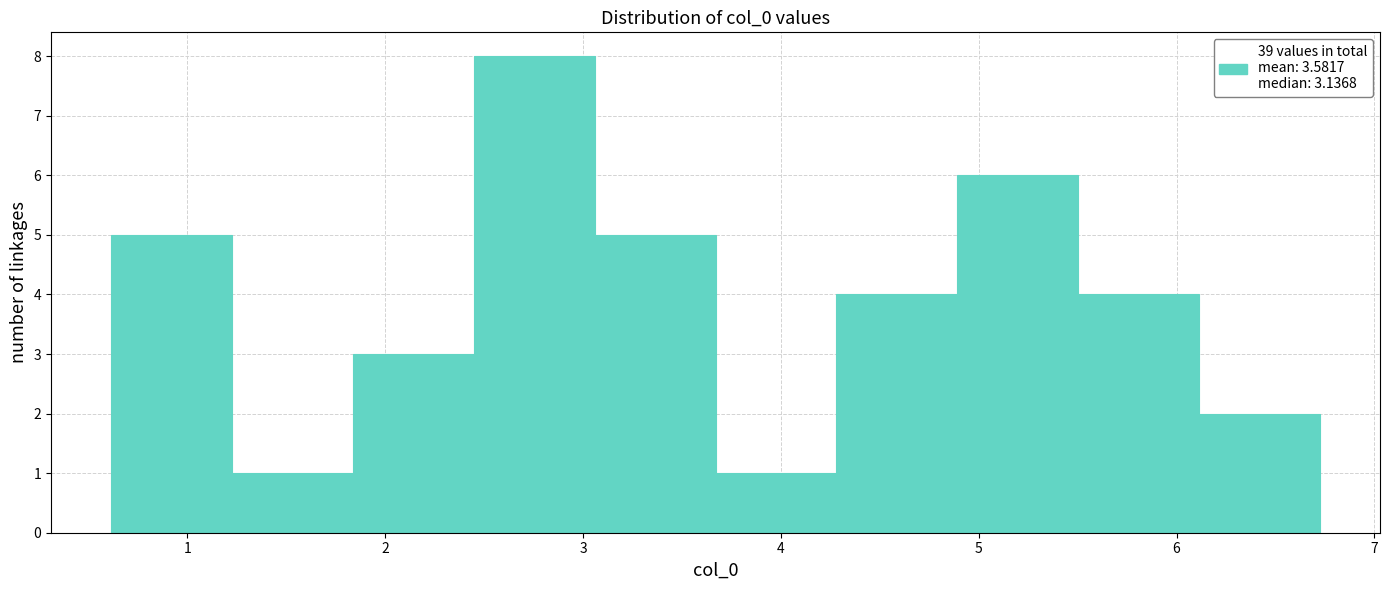

Reading left to right, list every bar in this chart as the range it spans on the x-axis followed by its height. Neither the bar edges nor the heights are printed on the chart, so give them approximately, as read against the axes.

0.6 to 1.2: 5
1.2 to 1.8: 1
1.8 to 2.4: 3
2.4 to 3.1: 8
3.1 to 3.7: 5
3.7 to 4.3: 1
4.3 to 4.9: 4
4.9 to 5.5: 6
5.5 to 6.1: 4
6.1 to 6.7: 2